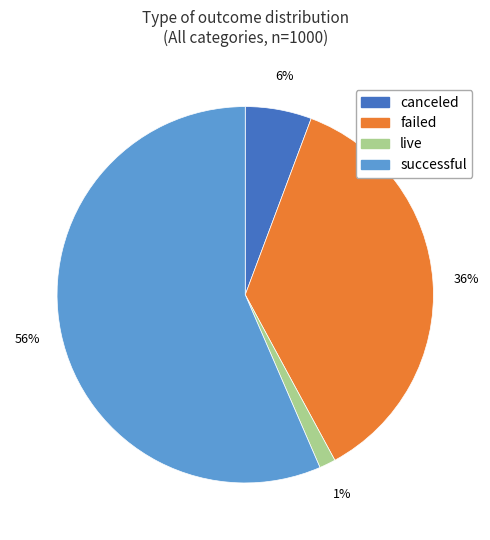

Which category has the smallest portion of the pie?

live